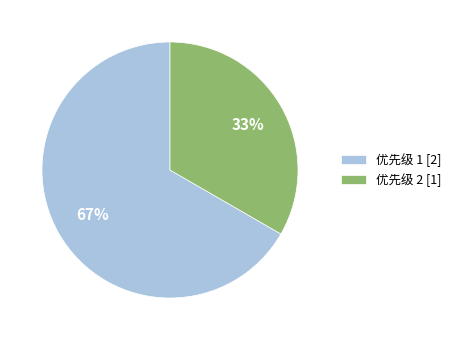

What percentage is the 优先级 1 [2] slice, to the nearest percent?

67%